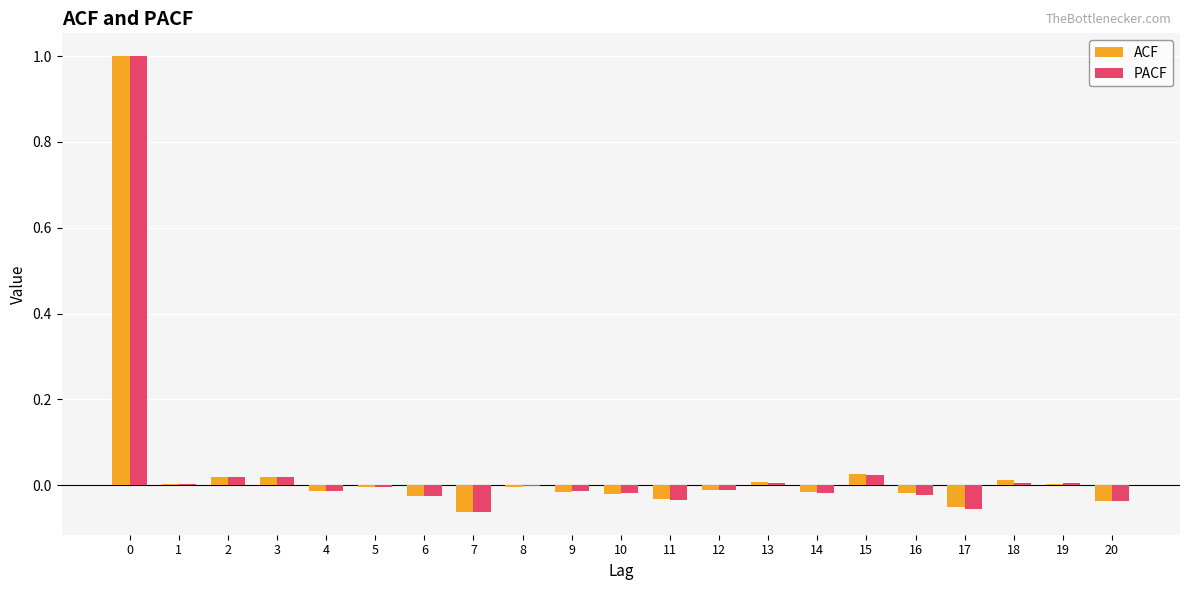

The value of ACF at 17 is -0.0. True or false?

True